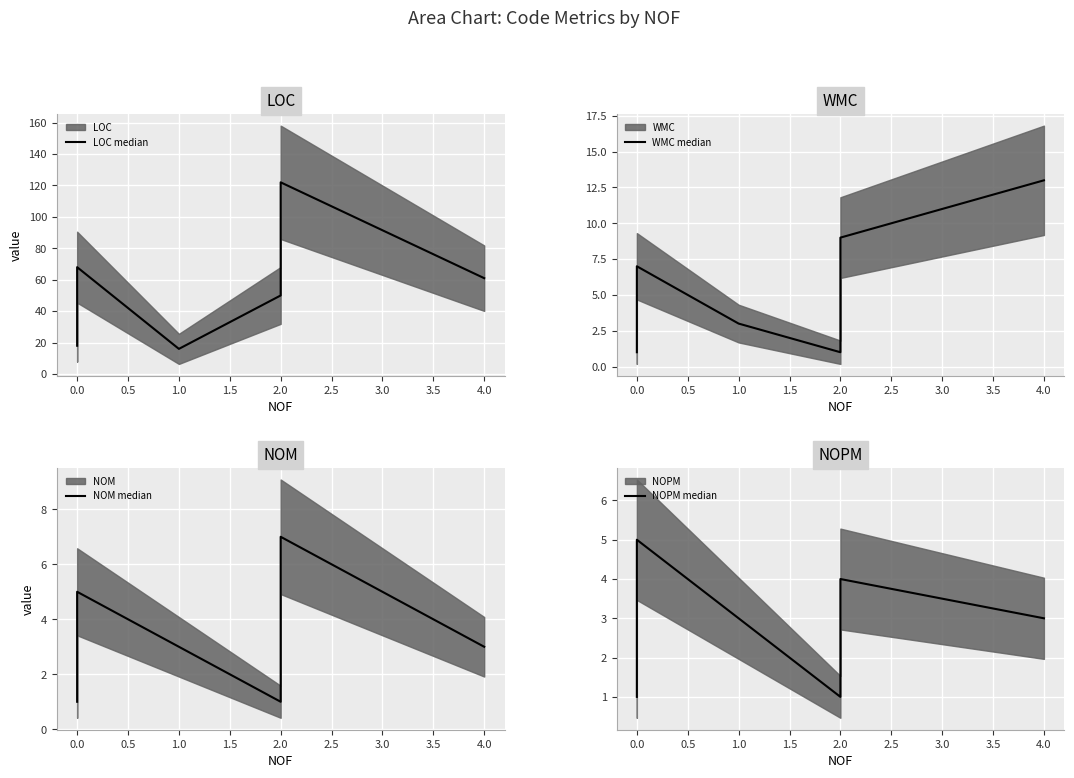

The value of LOC median at 0.0 is 44. True or false?

False